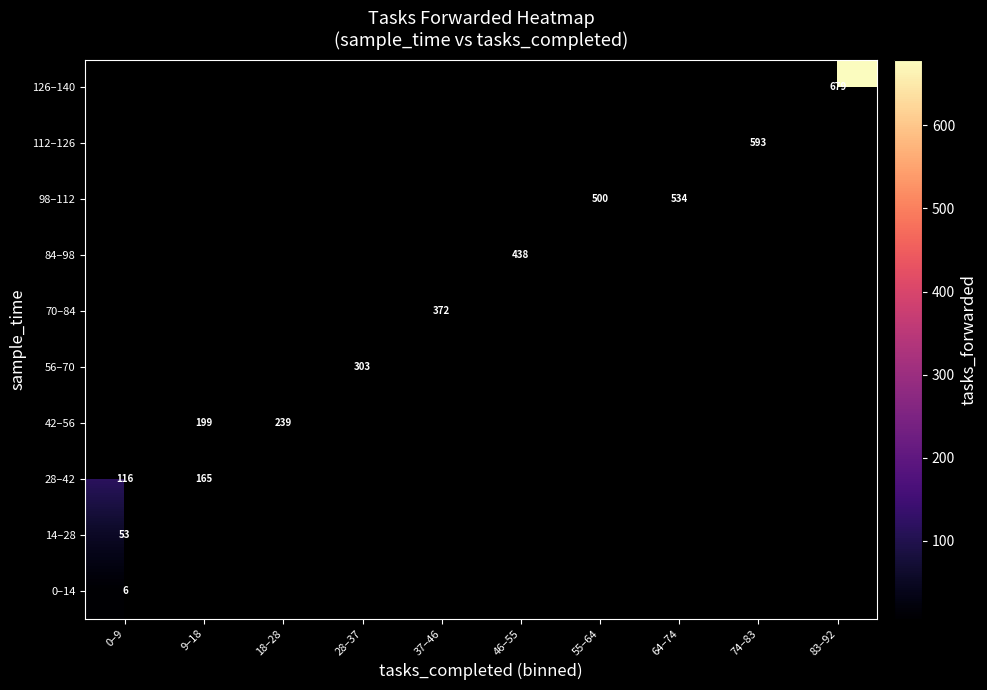

Is the value of 70–84 at 18–28 greater than the value of 28–42 at 37–46?

No